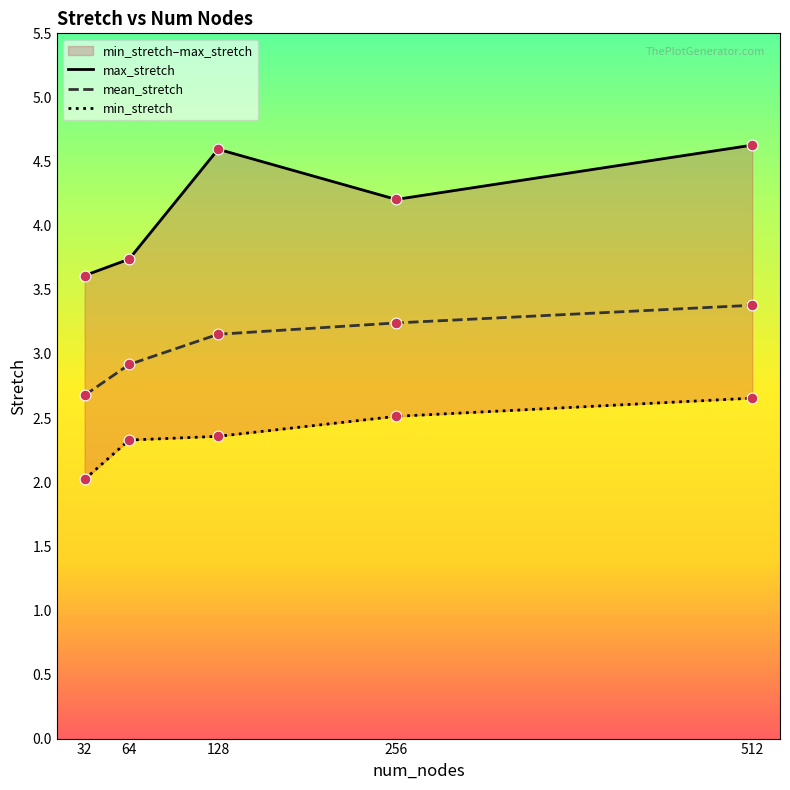

Which series has the widest spread of Y values?

max_stretch